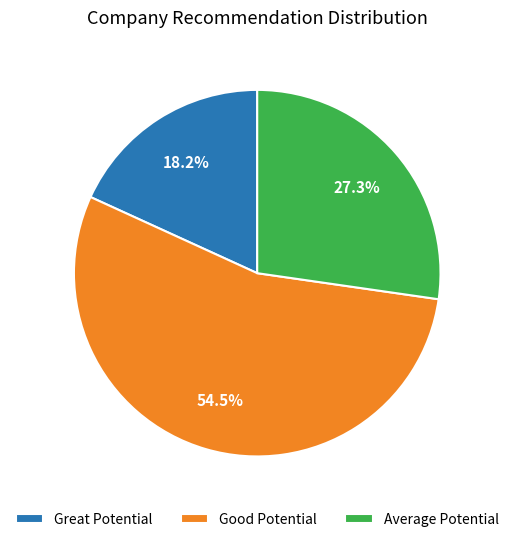

Approximately how many times larger is the value at Great Potential compared to Average Potential?

0.7